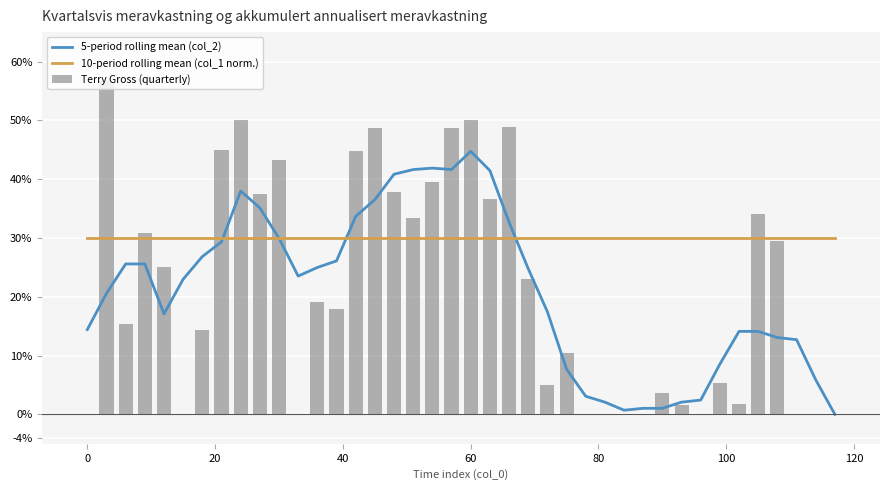

What are all the series names shown in the legend?

5-period rolling mean (col_2), 10-period rolling mean (col_1 norm.), Terry Gross (quarterly)